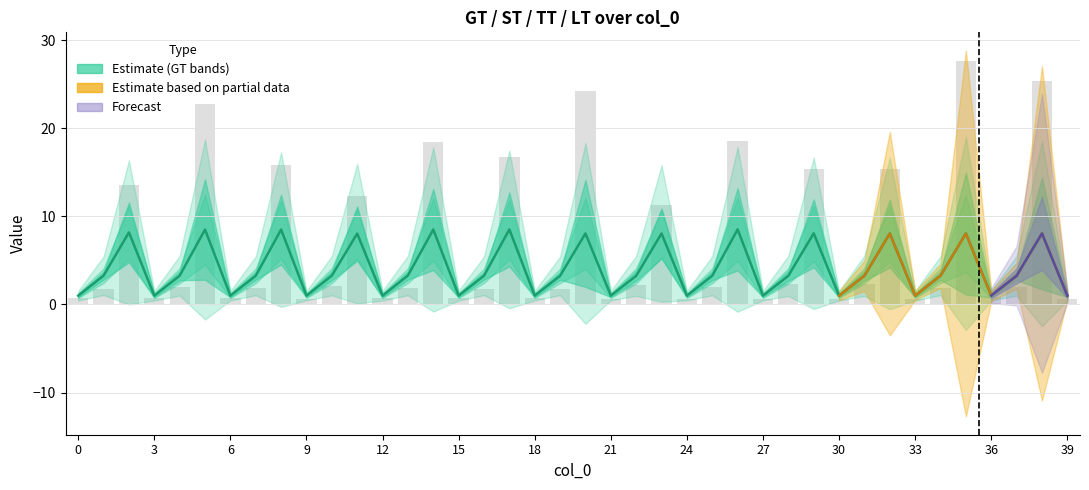

The value of LT at 39 is 2.3. True or false?

False